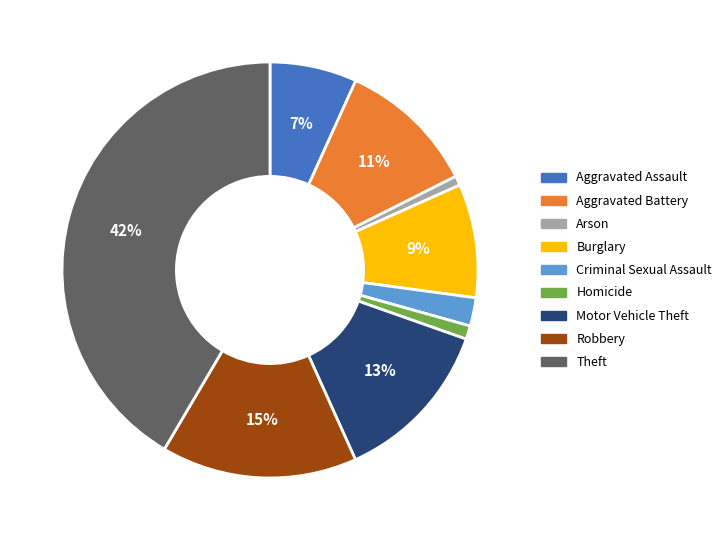

What percentage is the Aggravated Battery slice, to the nearest percent?

11%